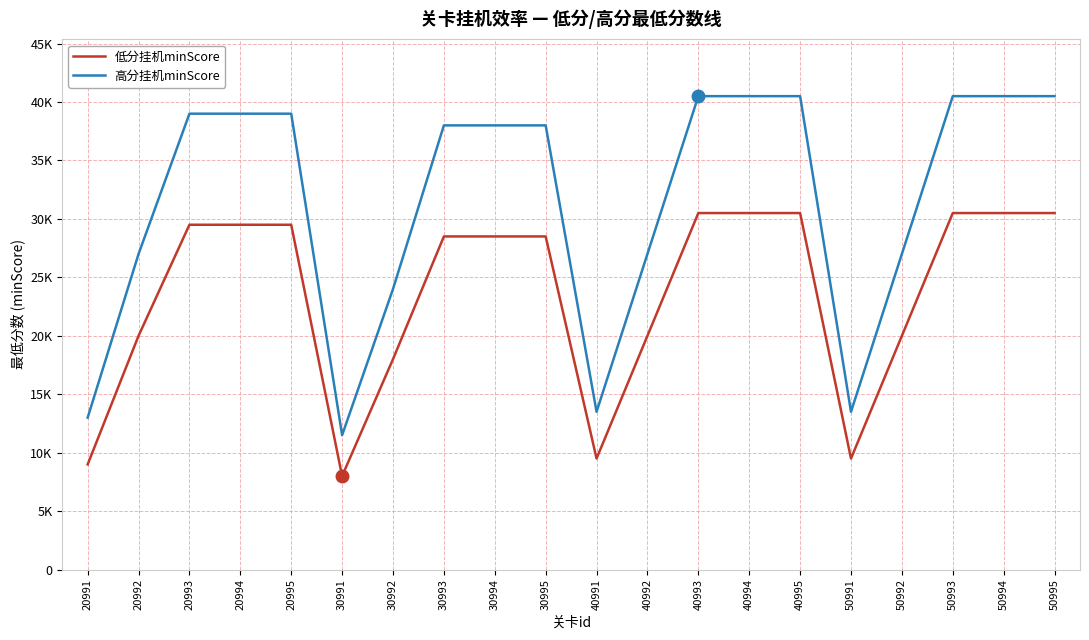

Which series has the largest range (max minus min)?

高分挂机minScore